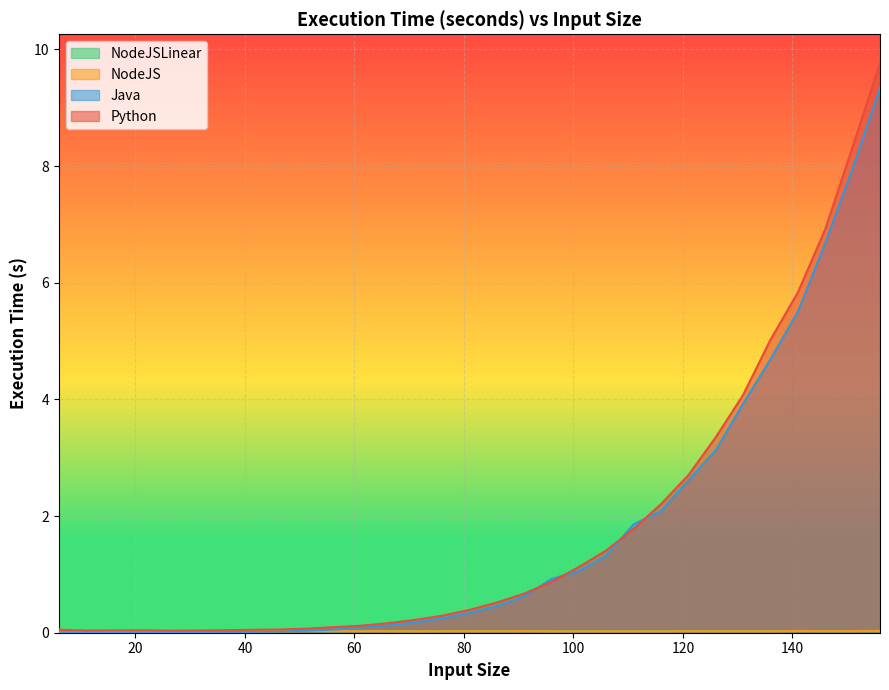

Reading left to right, what are all the values shown in this chart?

Python: 6=0.1	11=0.0	16=0.0	21=0.0	26=0.0	31=0.0	36=0.0	41=0.0	46=0.1	51=0.1	56=0.1	61=0.1	66=0.2	71=0.2	76=0.3	81=0.4	86=0.5	91=0.7	96=0.9	101=1.1	106=1.4	111=1.8	116=2.2	121=2.7	126=3.4	131=4.1	136=5.0	141=5.8	146=6.9	151=8.3	156=9.8
Java: 6=0.0	11=0.0	16=0.0	21=0.0	26=0.0	31=0.0	36=0.0	41=0.0	46=0.0	51=0.0	56=0.1	61=0.1	66=0.1	71=0.2	76=0.2	81=0.3	86=0.5	91=0.6	96=0.9	101=1.1	106=1.3	111=1.9	116=2.1	121=2.6	126=3.1	131=3.9	136=4.7	141=5.5	146=6.7	151=8.0	156=9.3
NodeJSLinear: 6=0.0	11=0.0	16=0.0	21=0.0	26=0.0	31=0.0	36=0.0	41=0.0	46=0.0	51=0.0	56=0.0	61=0.0	66=0.0	71=0.0	76=0.0	81=0.0	86=0.0	91=0.0	96=0.0	101=0.0	106=0.0	111=0.0	116=0.0	121=0.0	126=0.0	131=0.0	136=0.0	141=0.0	146=0.0	151=0.0	156=0.0
NodeJS: 6=0.1	11=0.0	16=0.0	21=0.0	26=0.0	31=0.0	36=0.0	41=0.0	46=0.0	51=0.0	56=0.0	61=0.0	66=0.0	71=0.0	76=0.0	81=0.0	86=0.0	91=0.0	96=0.0	101=0.0	106=0.0	111=0.0	116=0.0	121=0.0	126=0.0	131=0.0	136=0.0	141=0.0	146=0.0	151=0.0	156=0.0